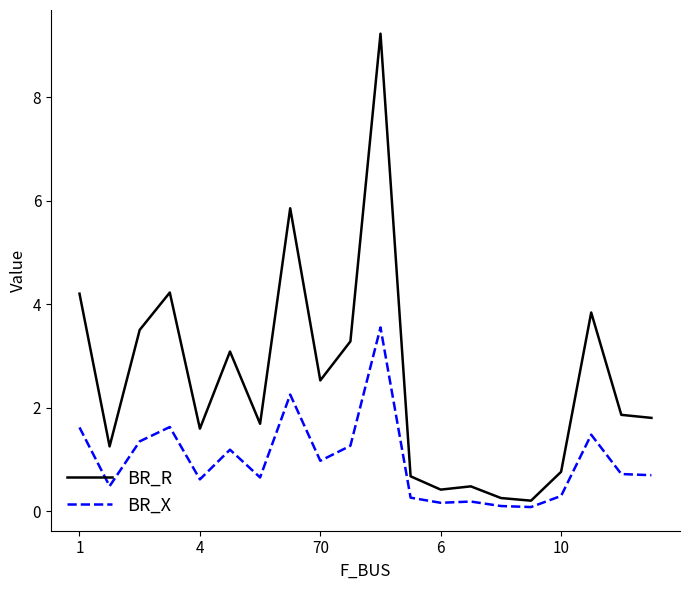

True or false: BR_R and BR_X cross at least once.

False